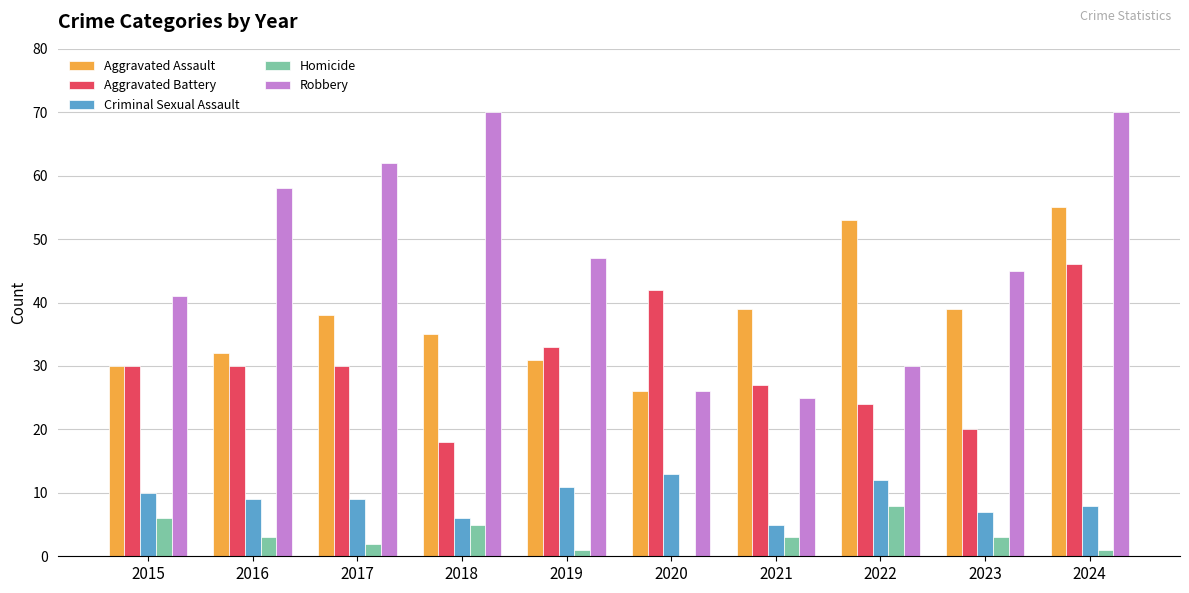

How many groups of bars are there?

10